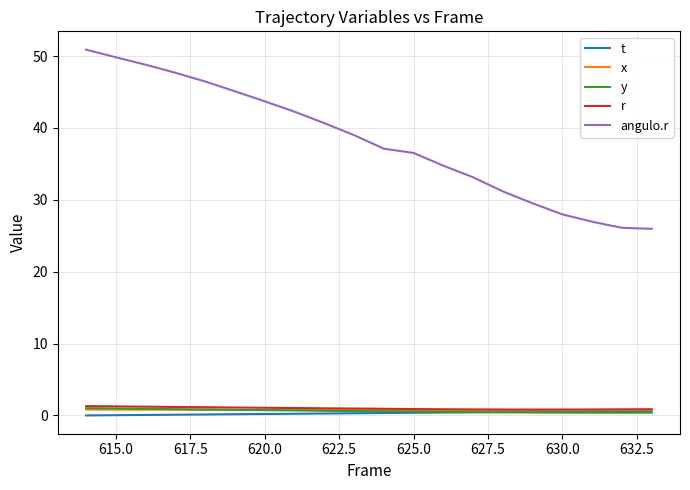

How many distinct data groups are displayed?

5